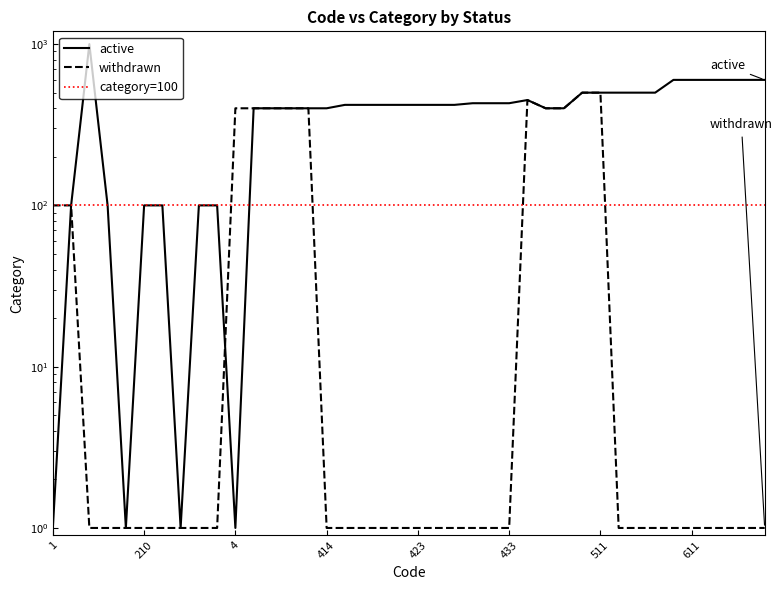

How many times do withdrawn and active cross each other?

1